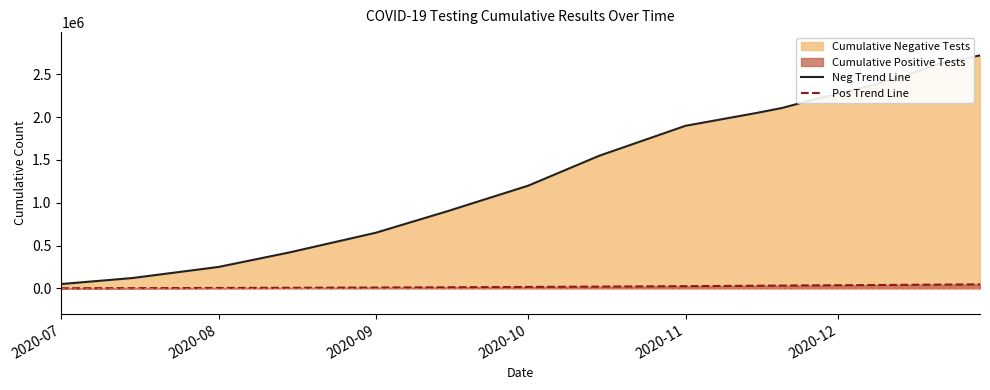

What is the maximum value shown in the chart?

2722547